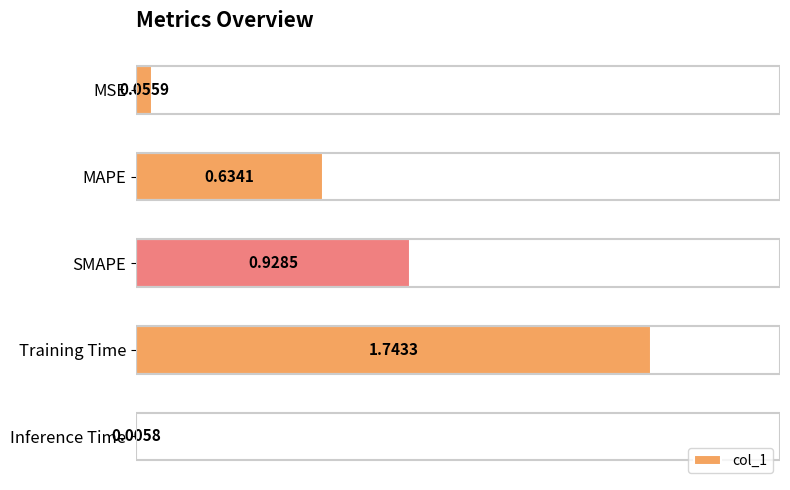

What is the sum of the values at Training Time and MAPE?

2.4